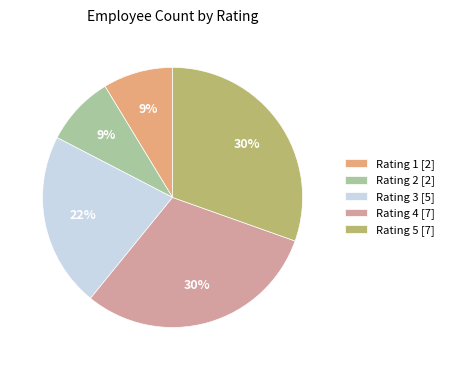

True or false: Rating 4 [7] accounts for 30% of the total.

True